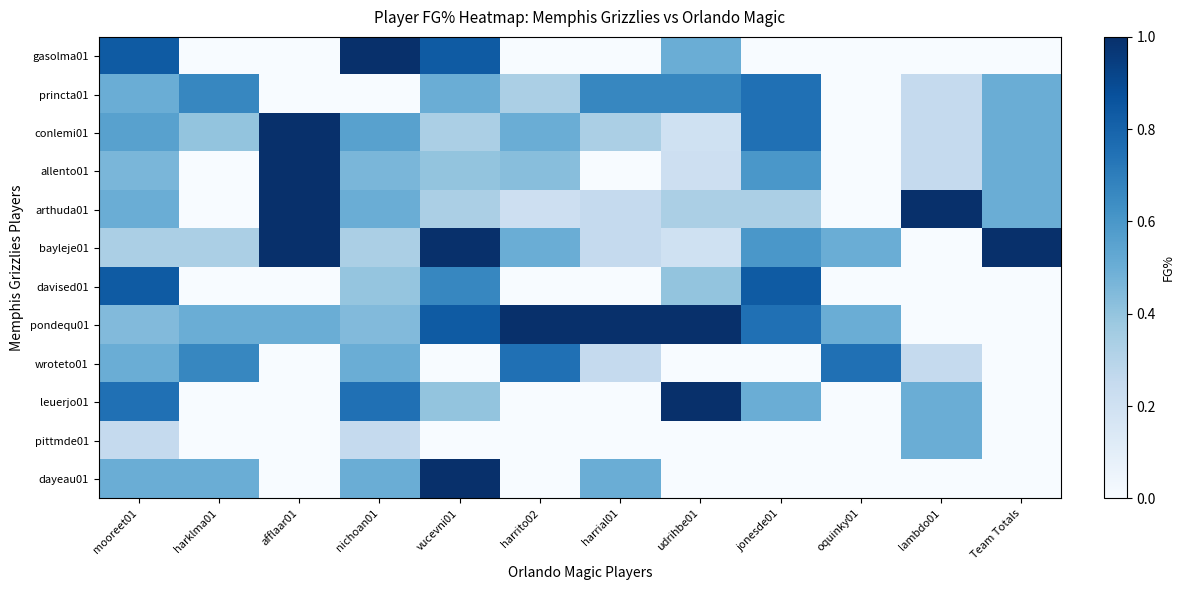

Which has a higher value, jonesde01 or oquinky01?

jonesde01